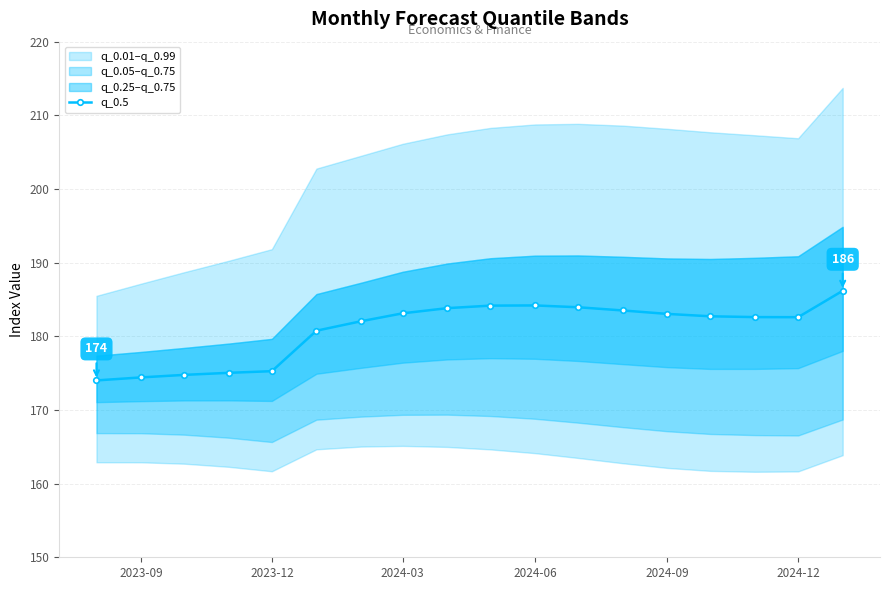

What is the maximum value for q_0.5?

186.2